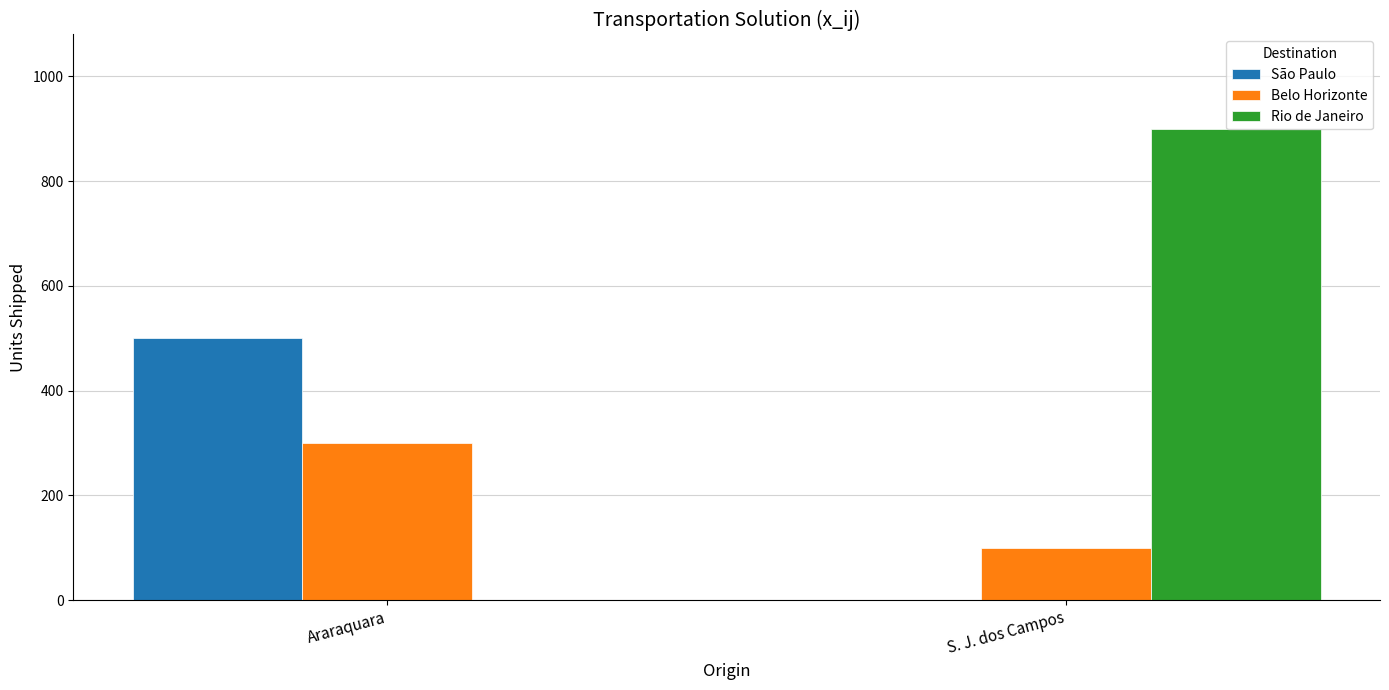

Reading left to right, what are all the values shown in this chart?

São Paulo: 500	0
Belo Horizonte: 300	100
Rio de Janeiro: 0	900